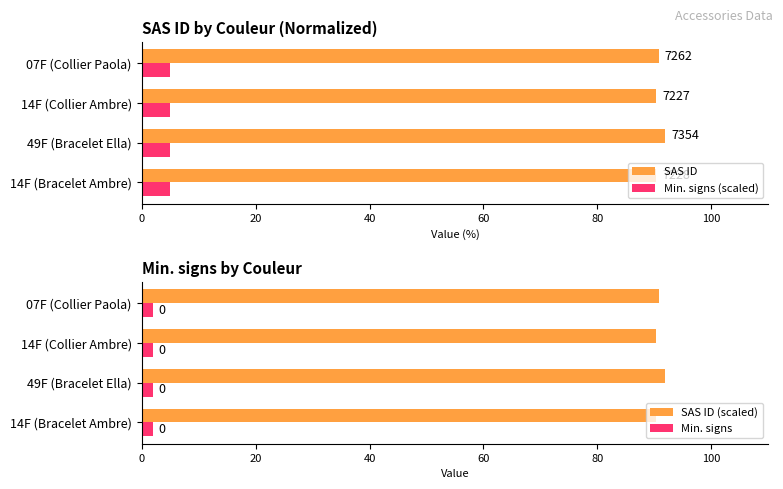

What is the difference between the highest and lowest values at 60?

90.4